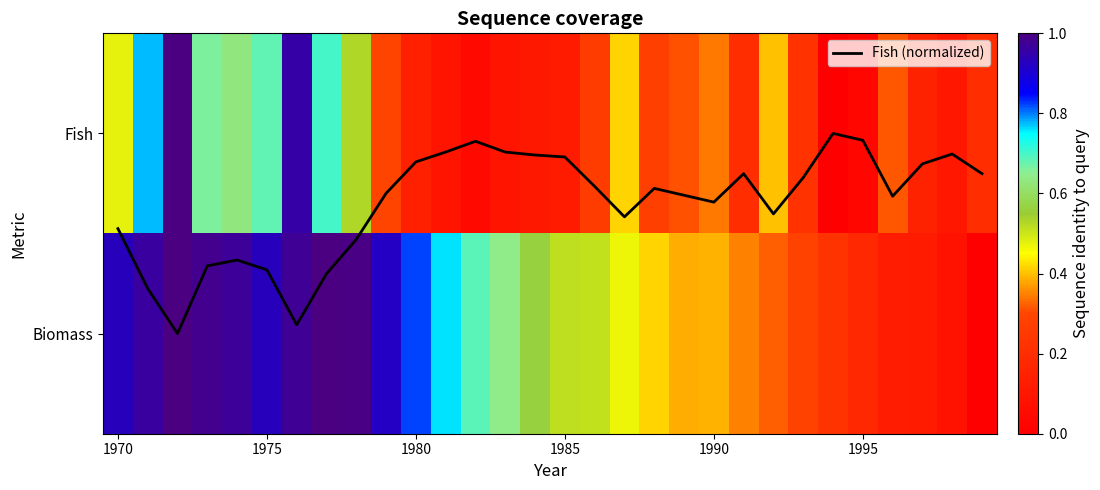

How many values in the Biomass series exceed 0?

29